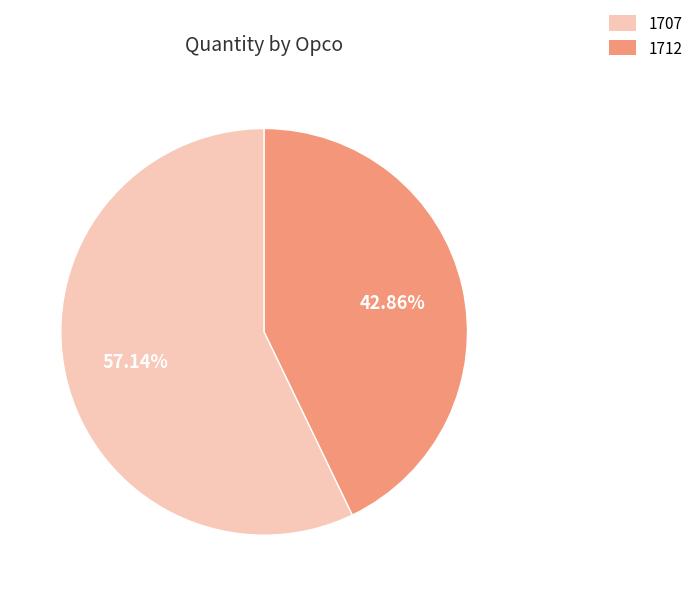

Which slice is the smallest?

1712